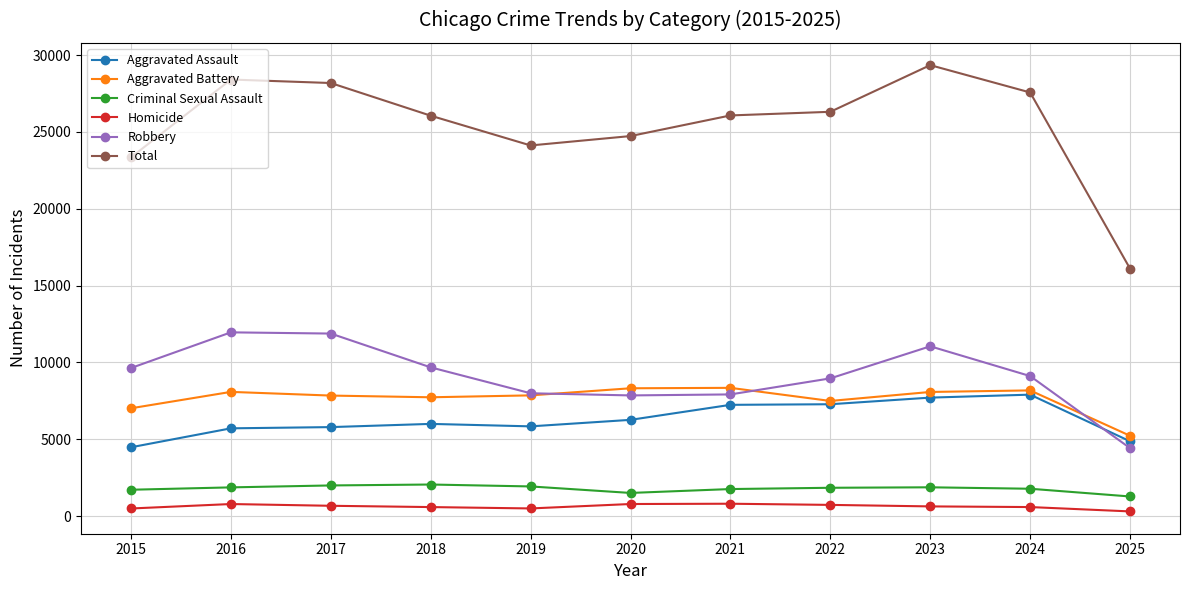

True or false: Total and Homicide intersect in this chart.

False